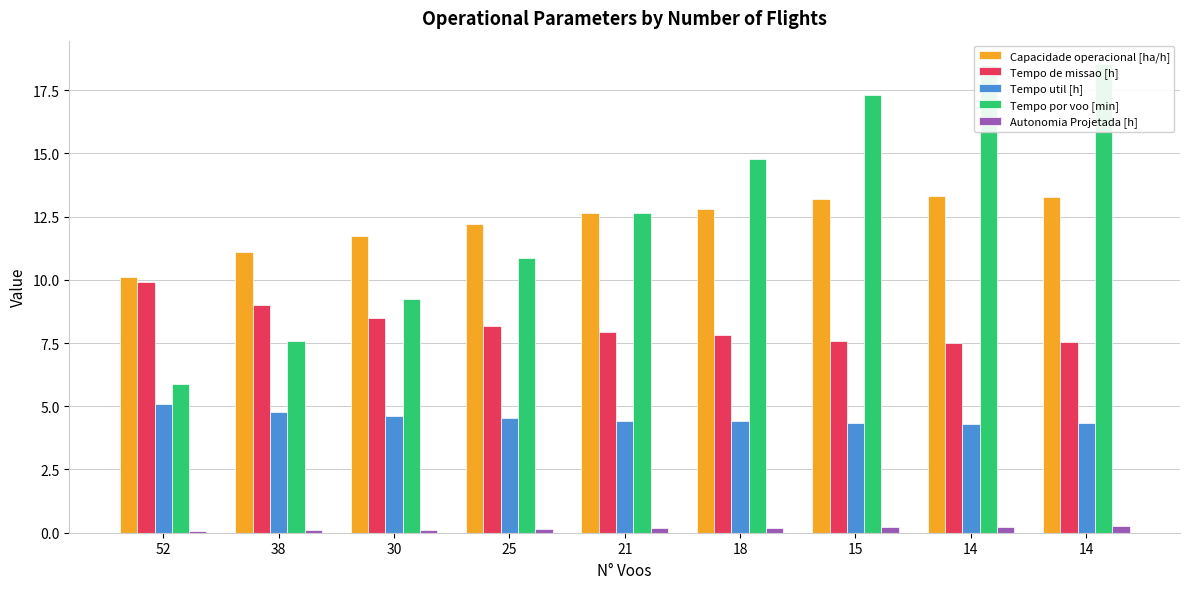

What is the total value across all series at 15?

42.6